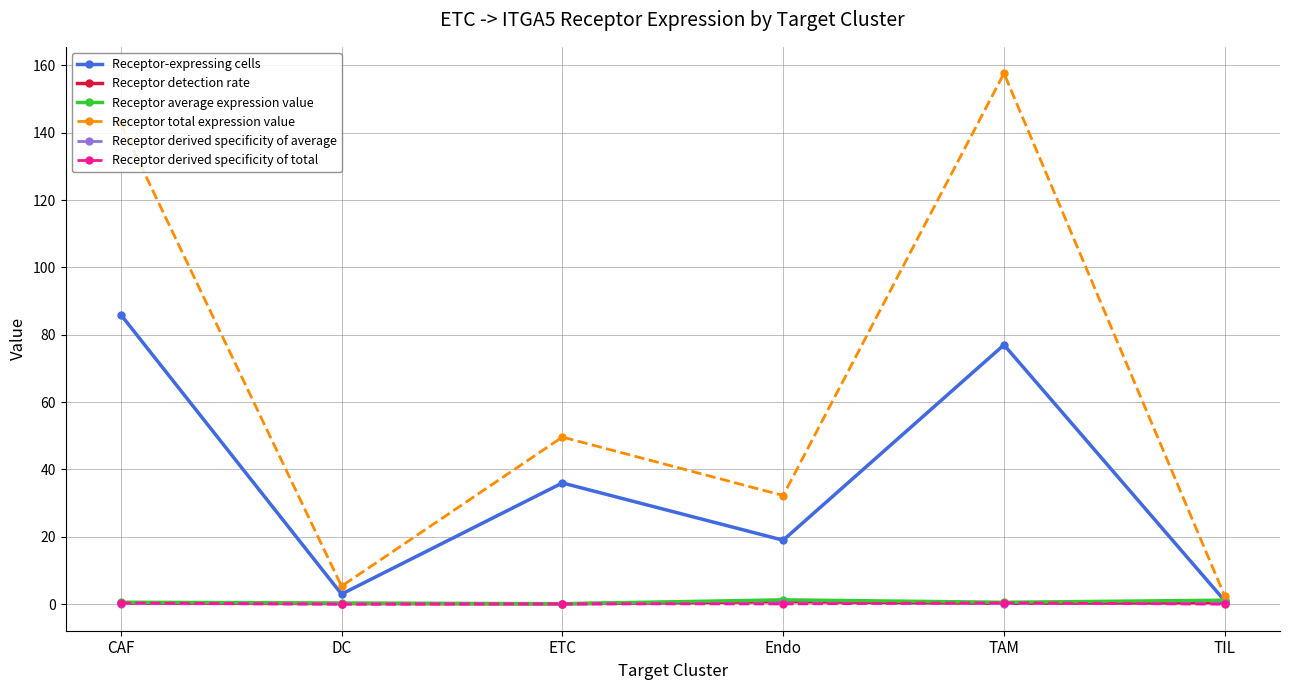

Between ETC and TAM, which series saw the biggest shift?

Receptor total expression value